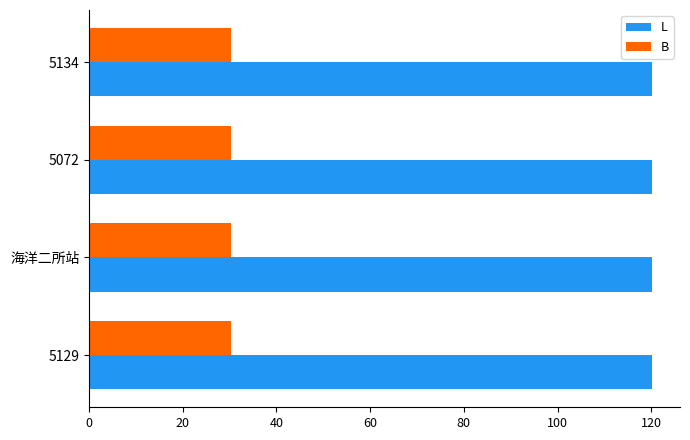

Is the value of B at 5072 greater than the value of L at 5129?

No